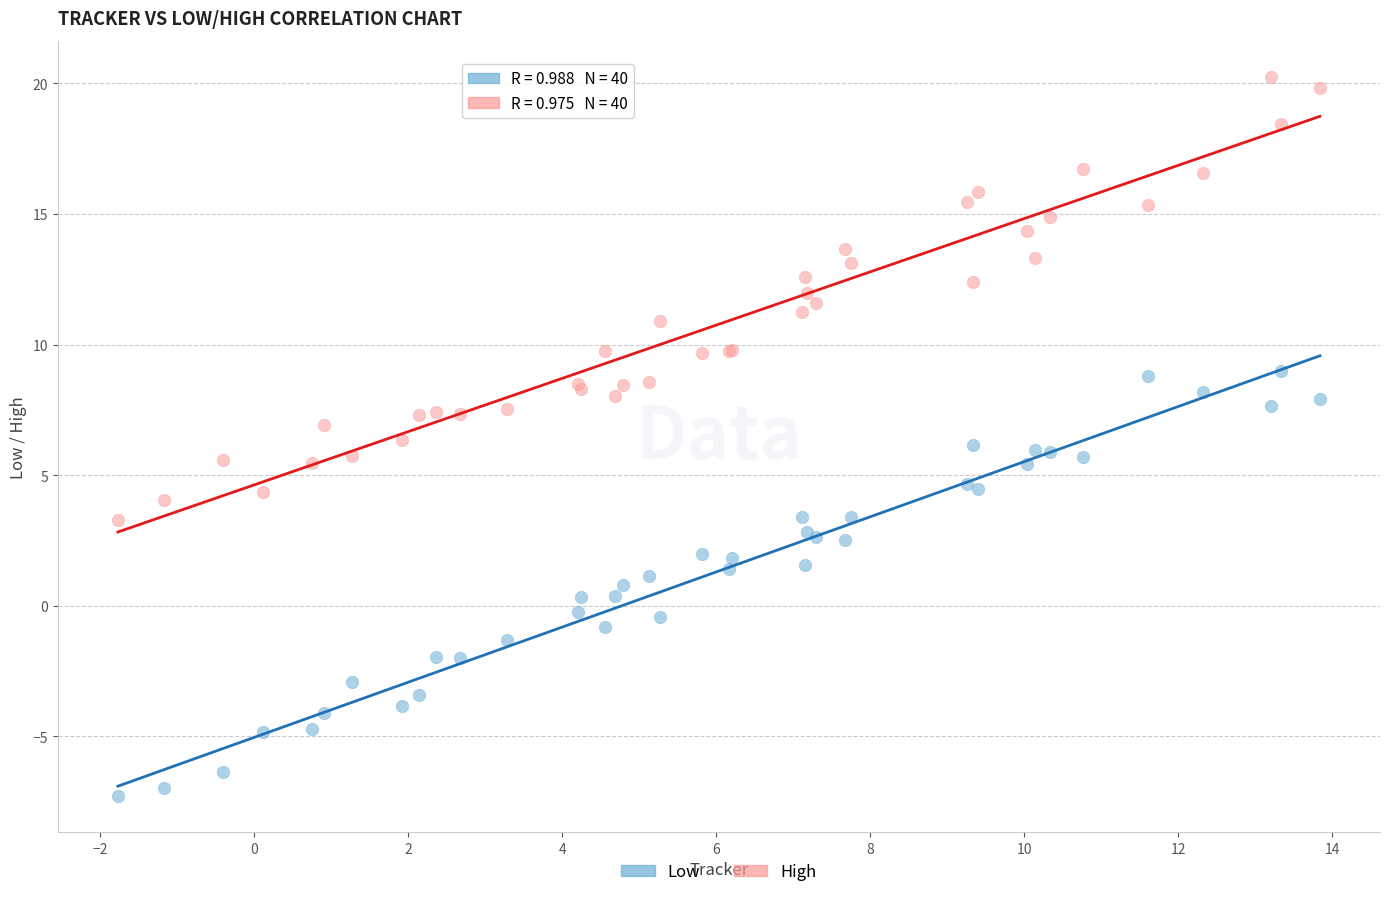

Which series has the largest Y range (max minus min)?

High